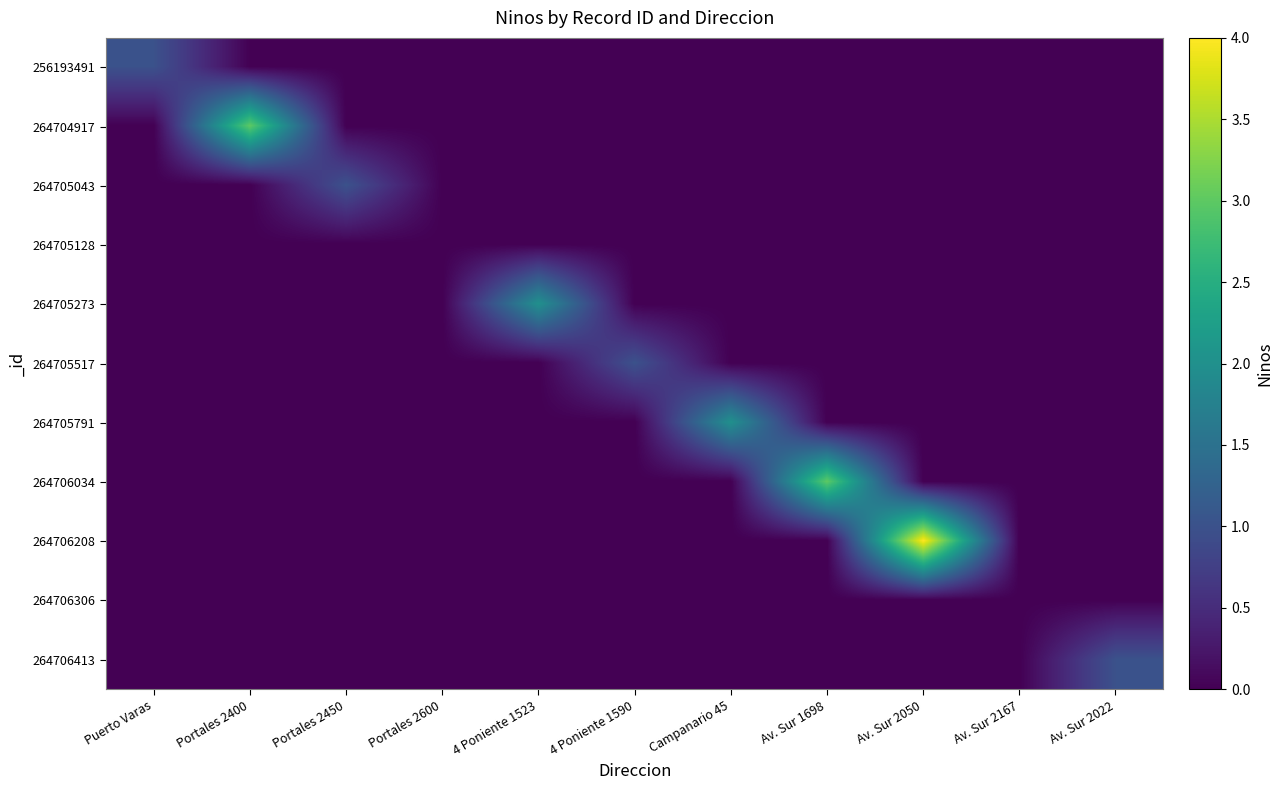

What is the maximum value shown in the chart?

4